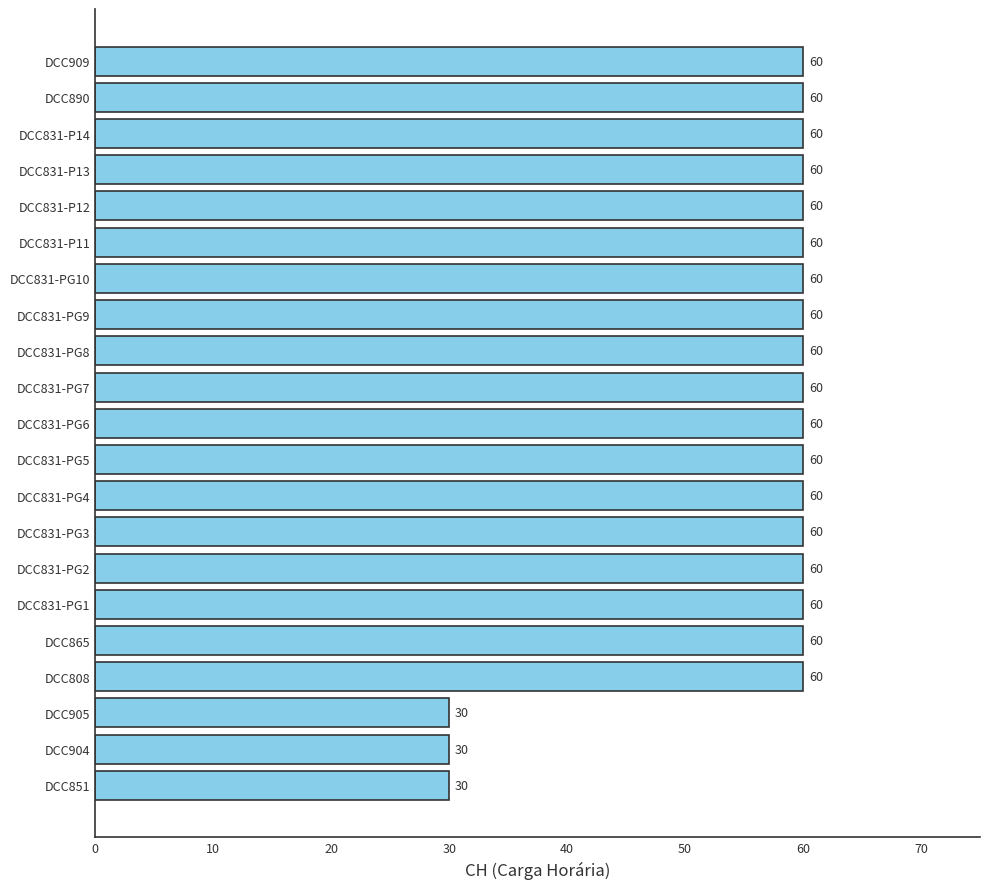

True or false: the data shows 60 at DCC831-PG10.

True